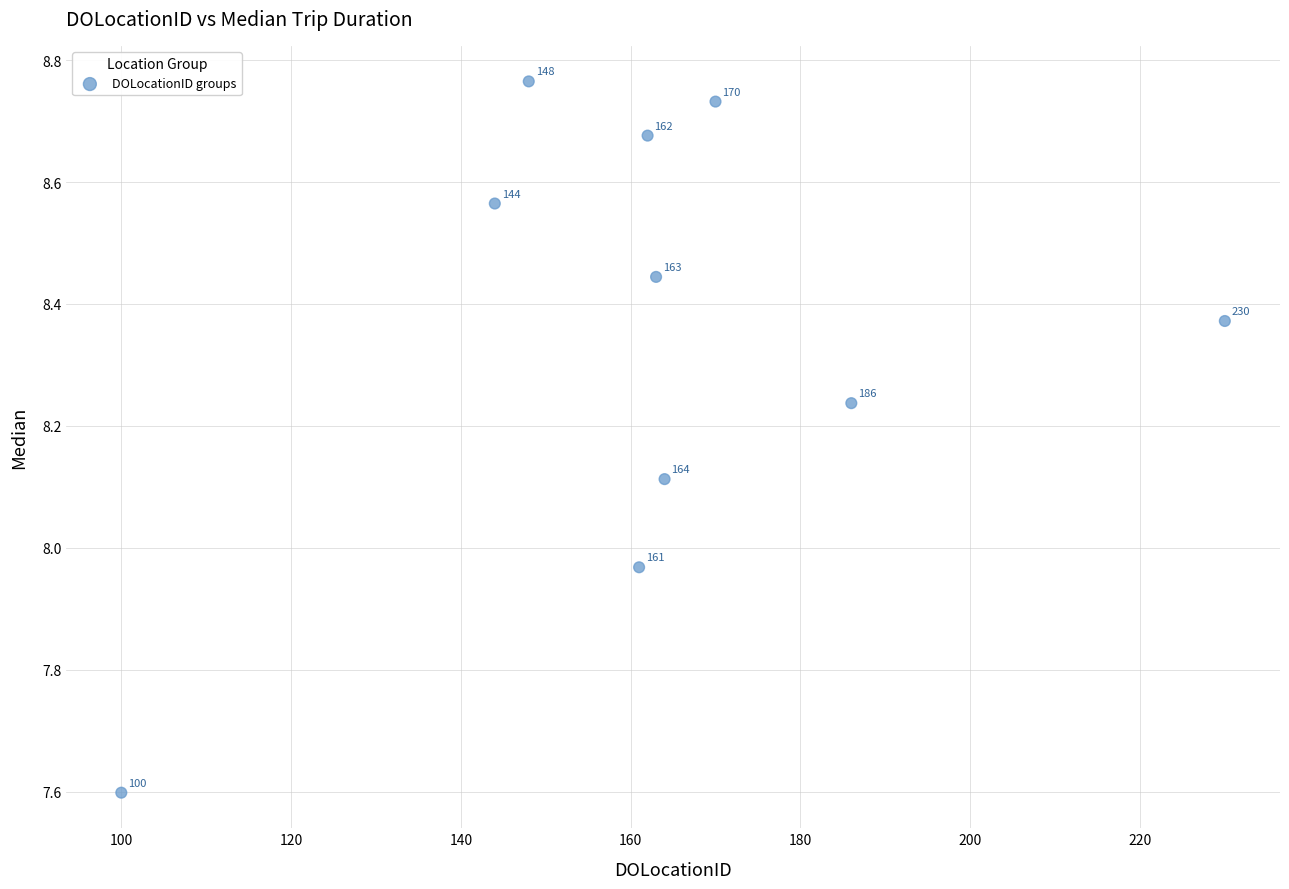

What is the range of X values (max minus min)?

130.0